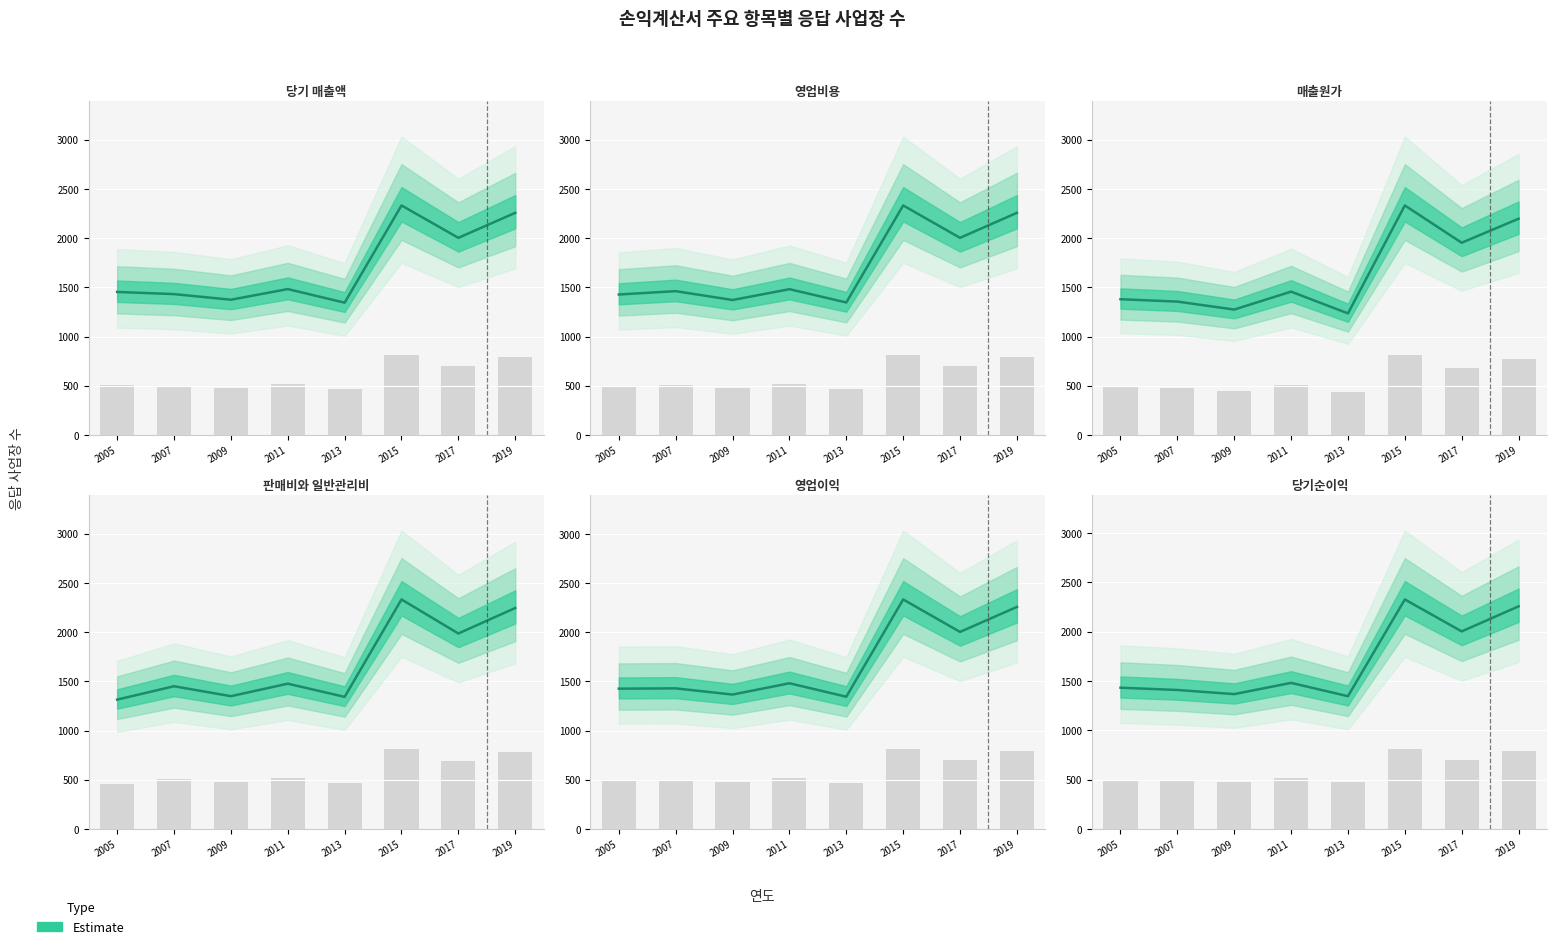

What is the minimum value for 판매비와 일반관리비?

1314